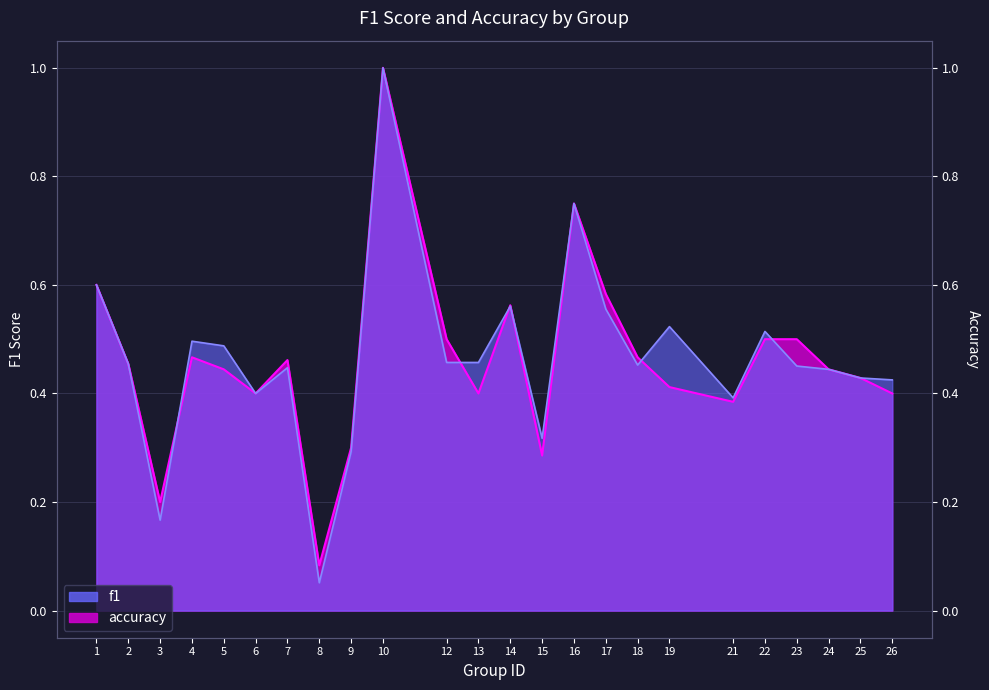

Which series has the widest spread of values?

f1